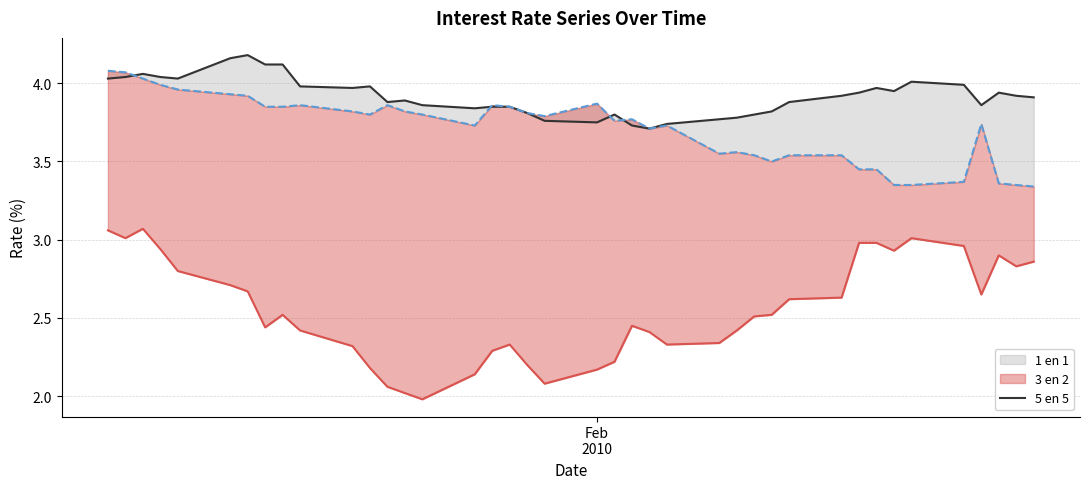

How many lines are shown in the chart?

1